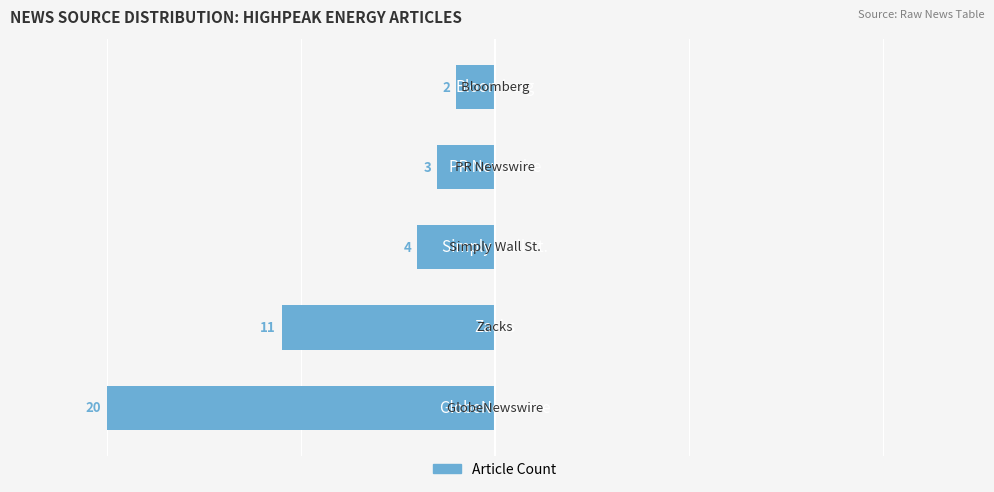

Are the bars horizontal?

Yes